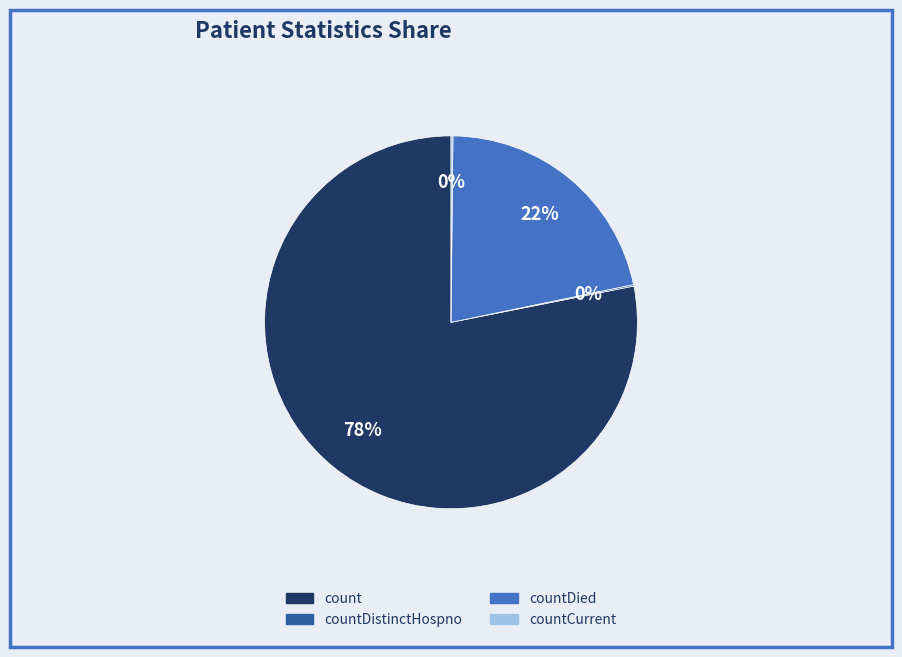

Is there any slice that represents more than half of the pie?

Yes